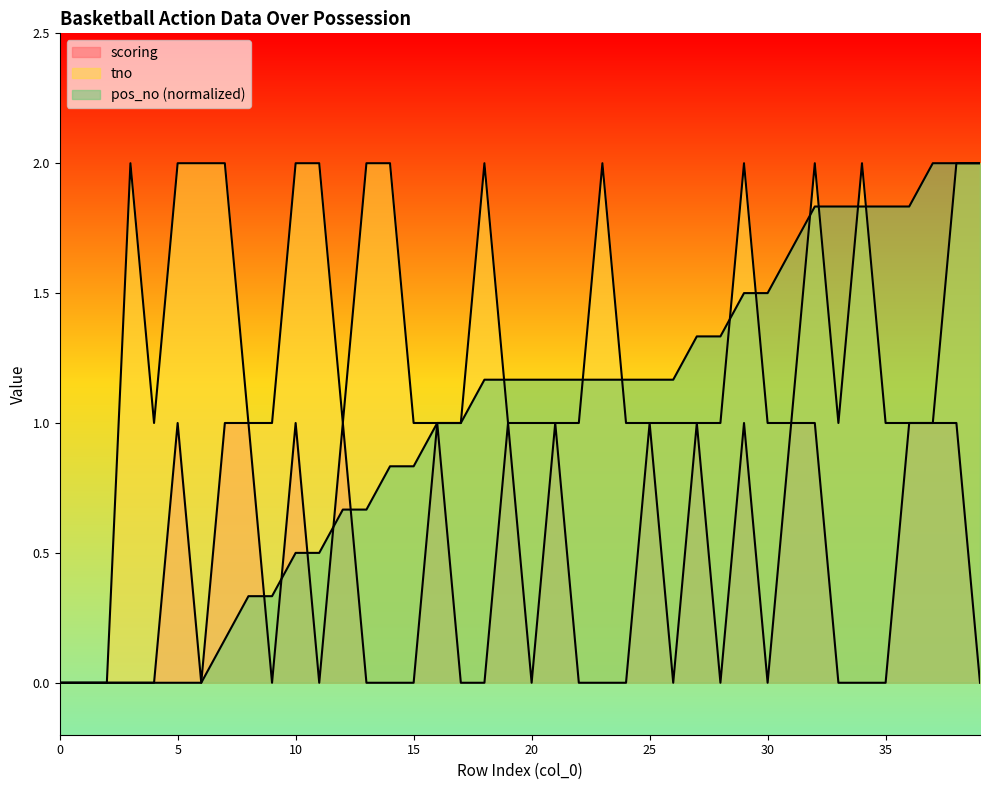

Between which two adjacent categories do pos_no and scoring first intersect?

8 and 9